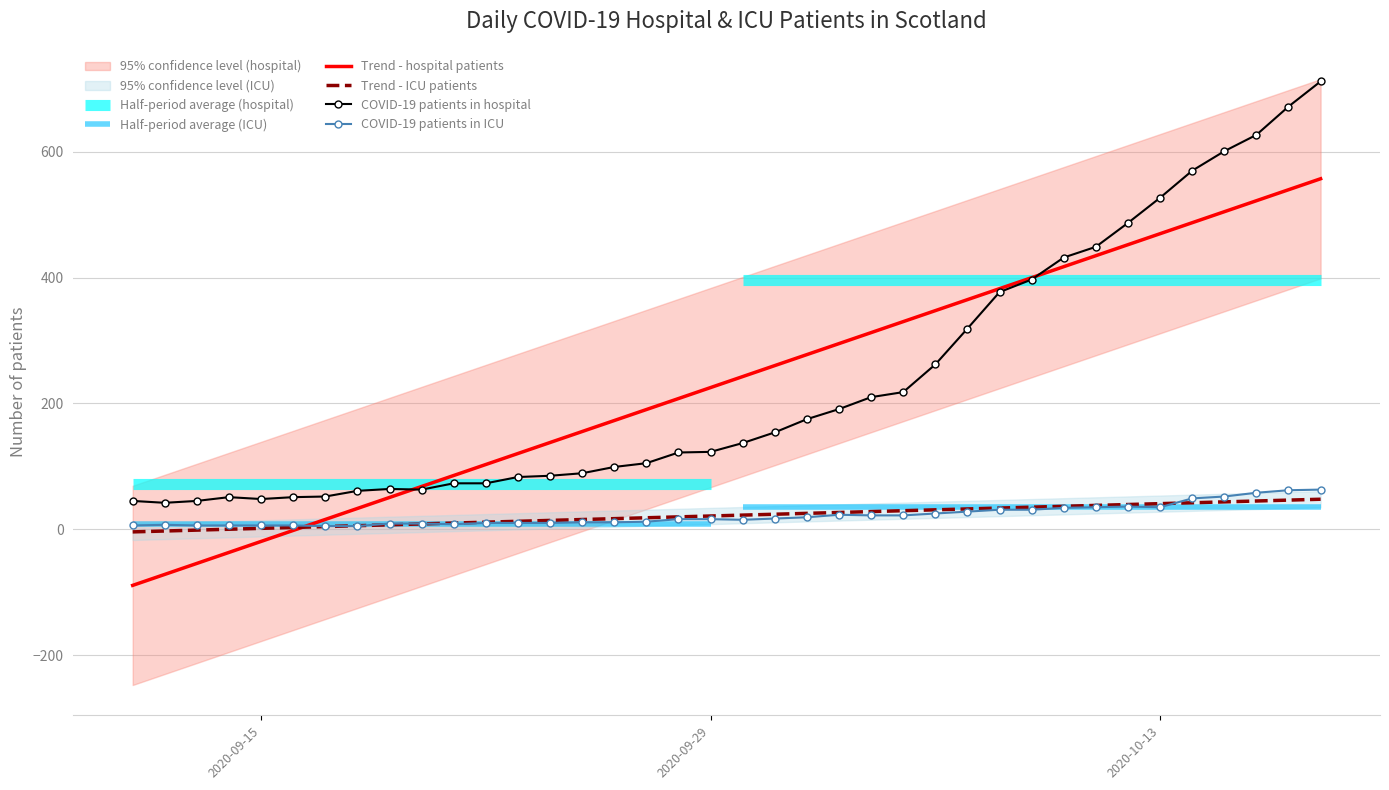

True or false: COVID-19 patients in hospital and COVID-19 patients in ICU intersect in this chart.

False